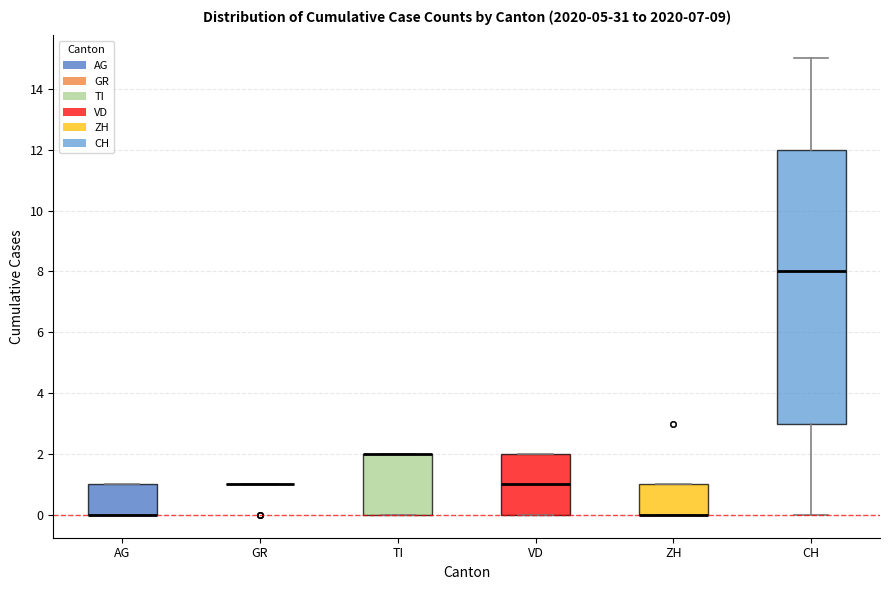

Where is the upper edge of the box for ZH on the y-axis? The values are not printed on the chart, so give them approximately, as read against the axis.

1